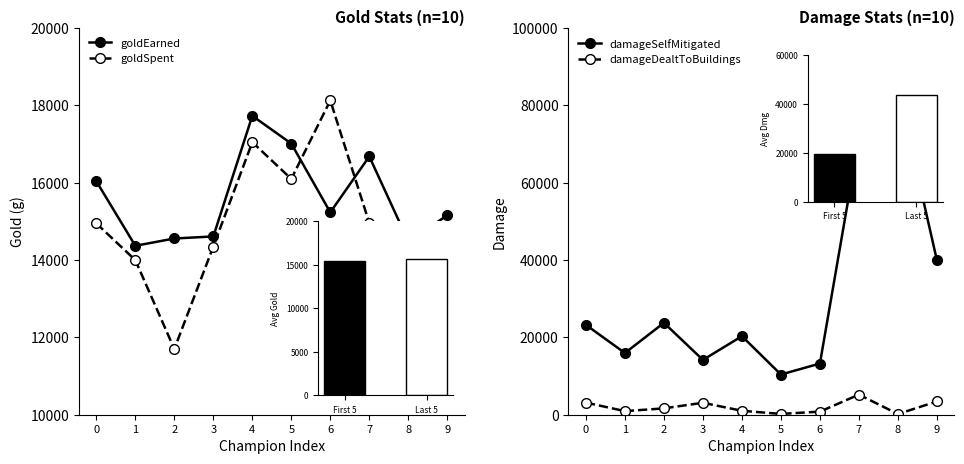

The damageSelfMitigated series shows 17648 at 5. True or false?

False